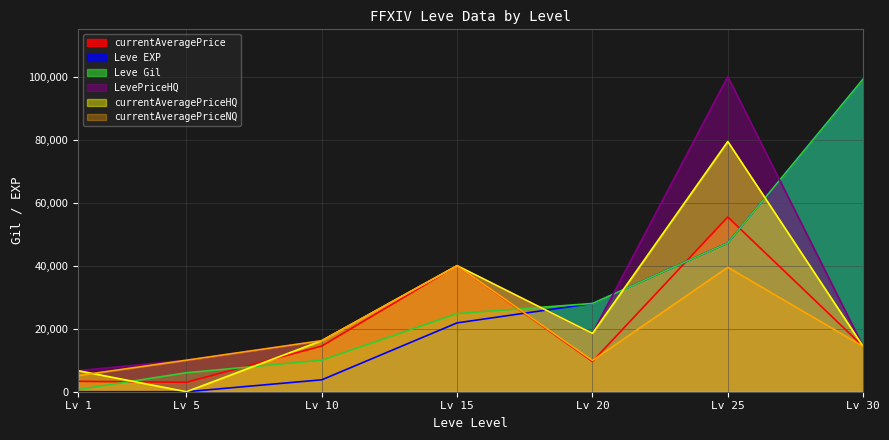

The LevePriceHQ series shows 3659.5 at Lv 10. True or false?

False